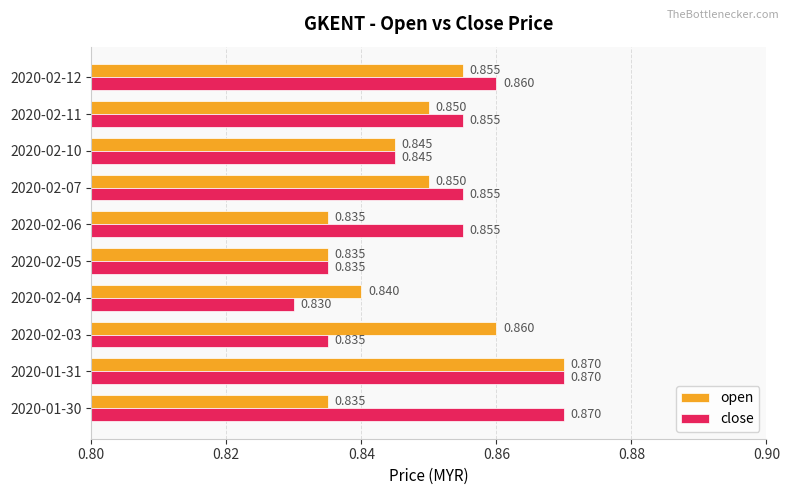

Rank the series by their average value, from lowest to highest.

open, close